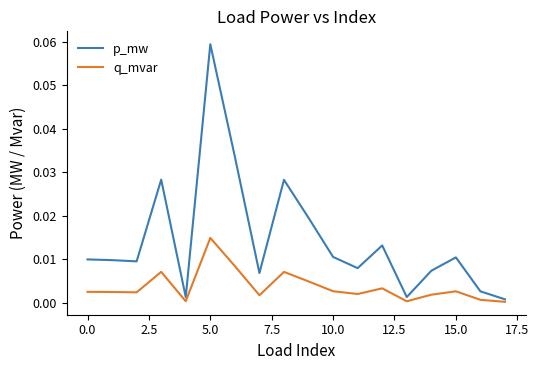

Which series has the largest total across all categories?

p_mw